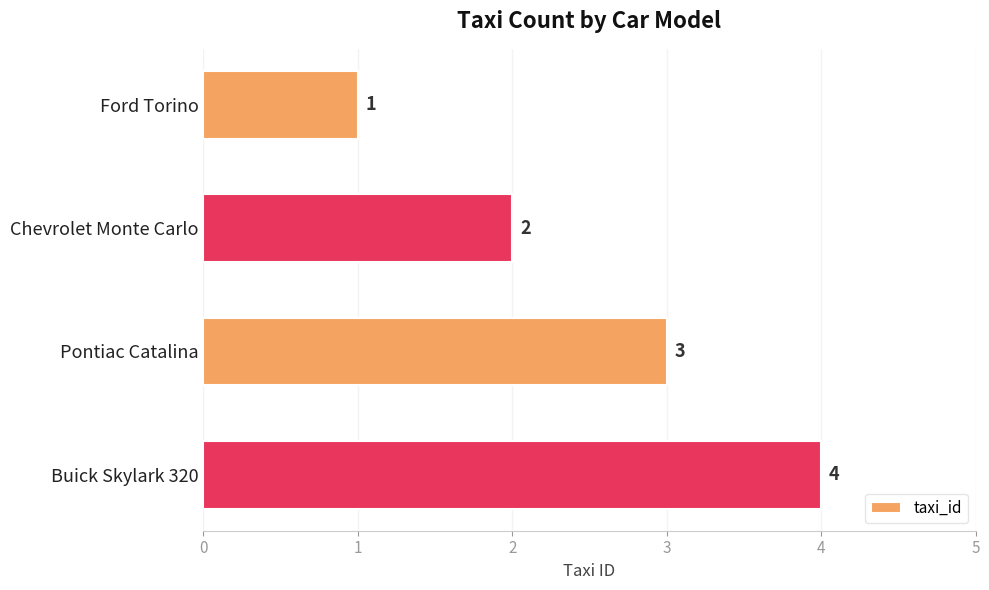

Where is the data nearest to the value 2?

Chevrolet Monte Carlo